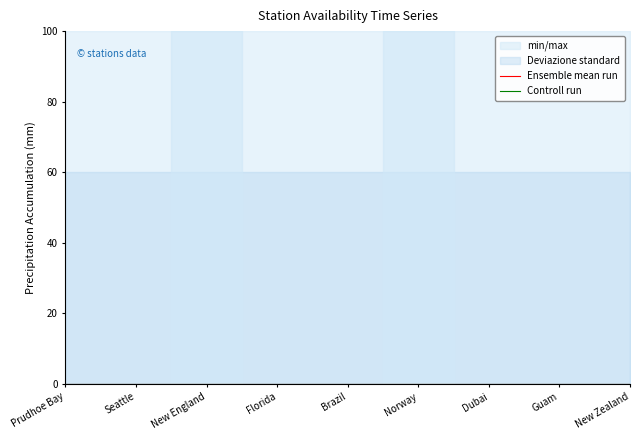

True or false: Height (m) has more than 2 interior local peaks.

False